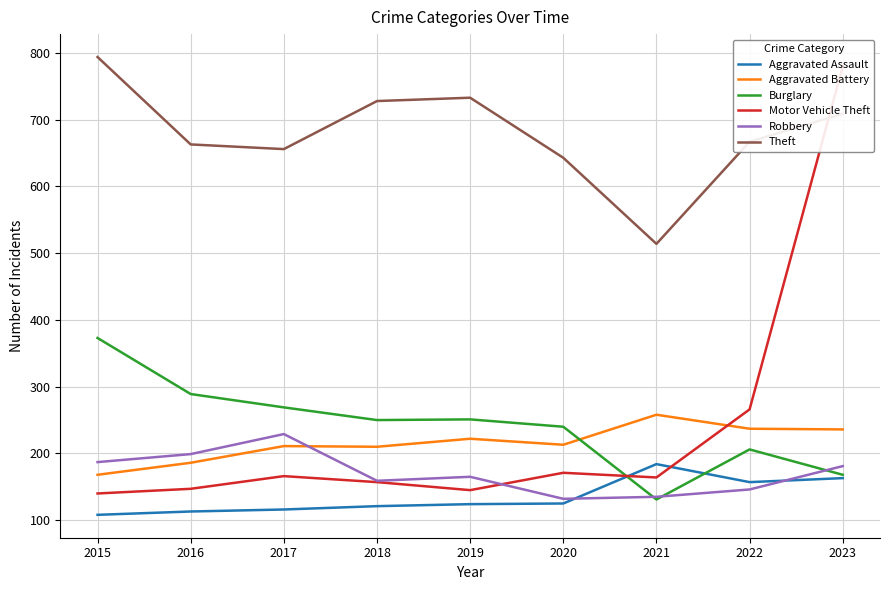

At which label does Aggravated Assault reach its peak?

2021